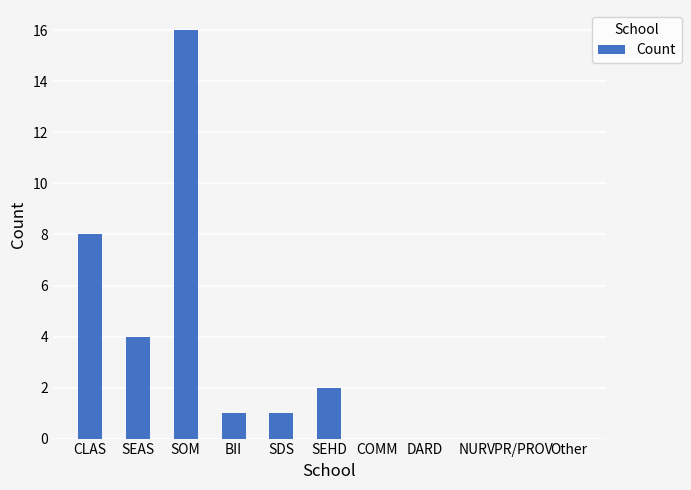

At which label is the value closest to 8?

CLAS